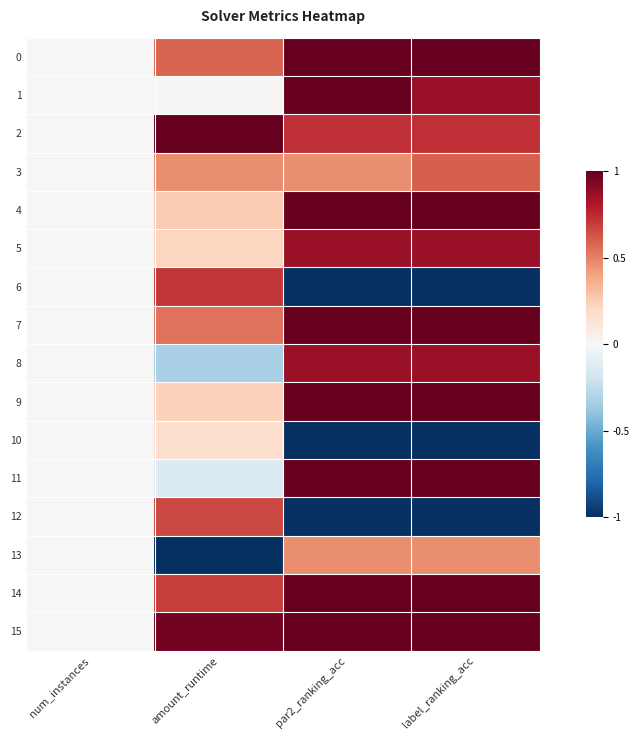

At which category does the chart reach its peak across all series?

par2_ranking_acc